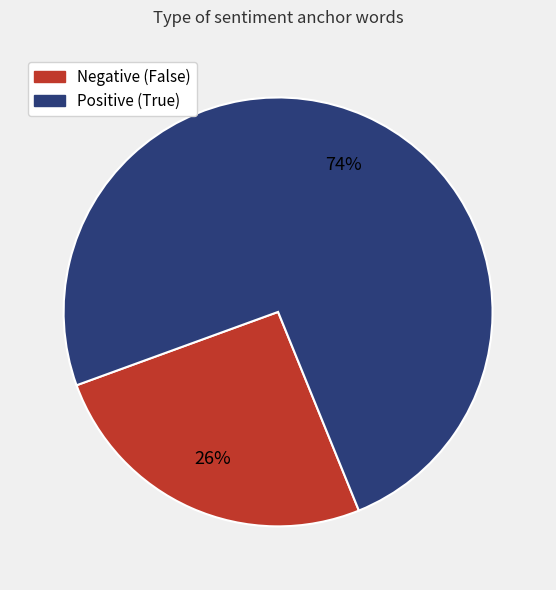

How many segments does this pie chart have?

2